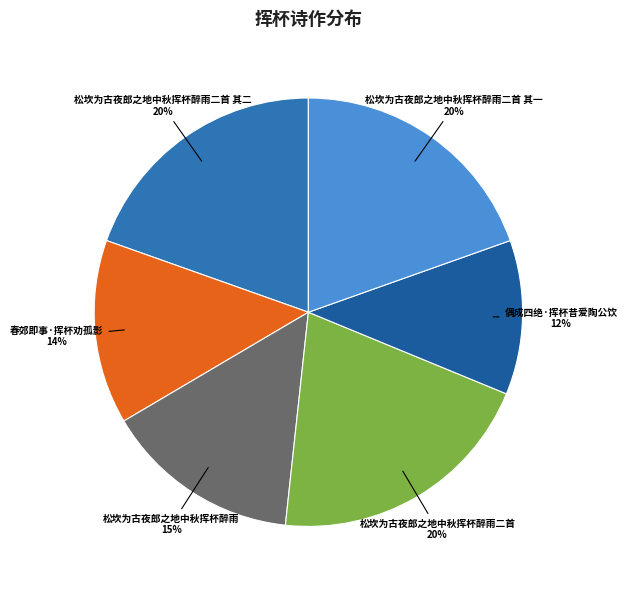

Is there any slice that represents more than half of the pie?

No